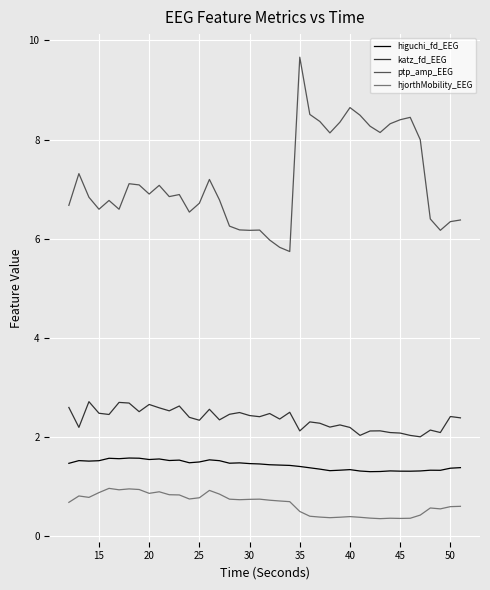

True or false: ptp_amp_EEG and higuchi_fd_EEG cross at least once.

False